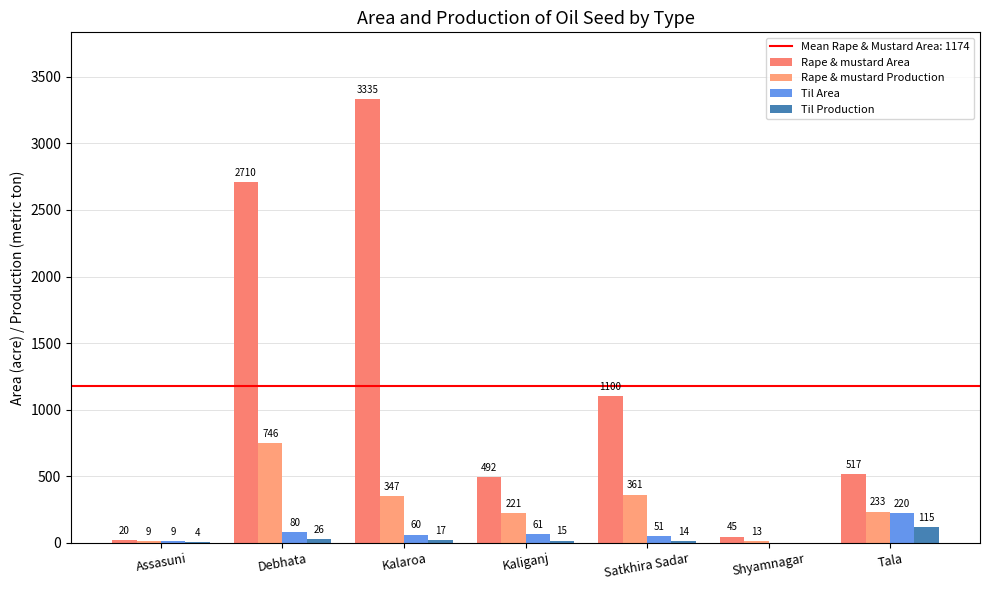

How many groups of bars are there?

7